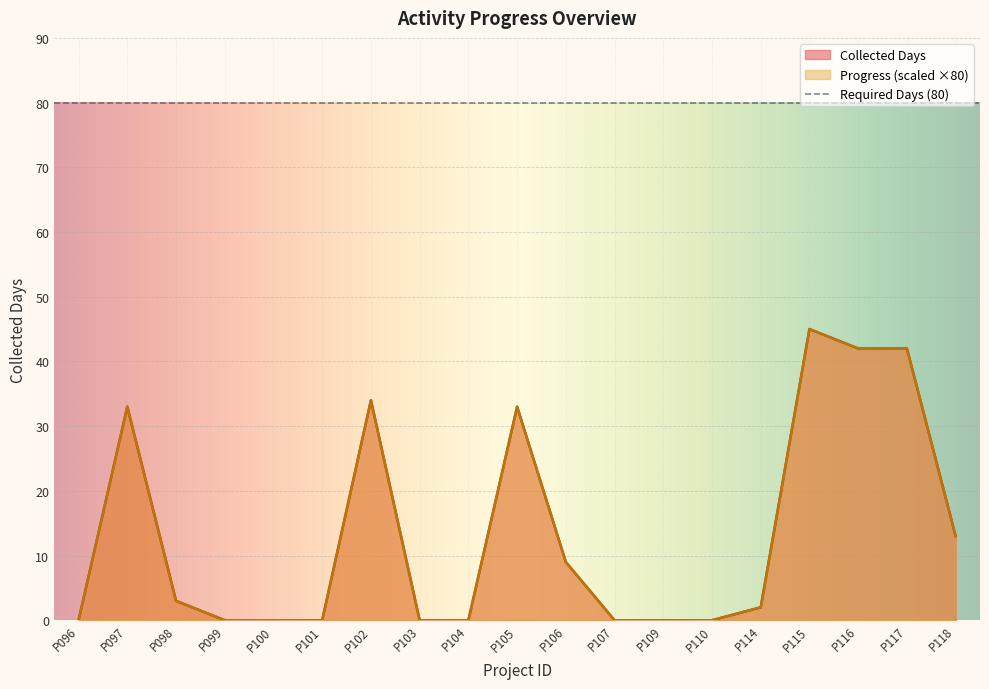

Is it true that Collected Days equals 0 at P101?

True